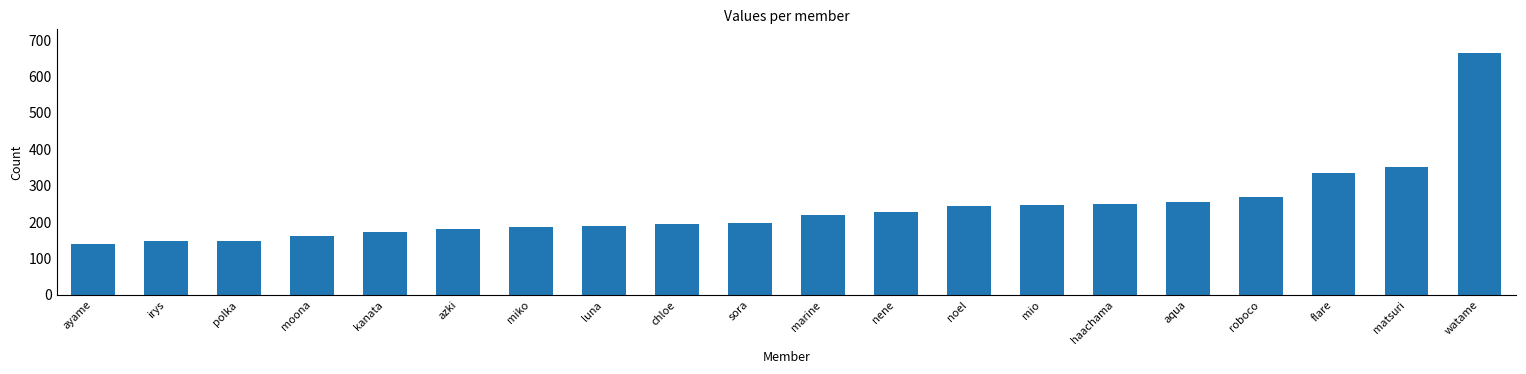

How many distinct data groups are displayed?

1